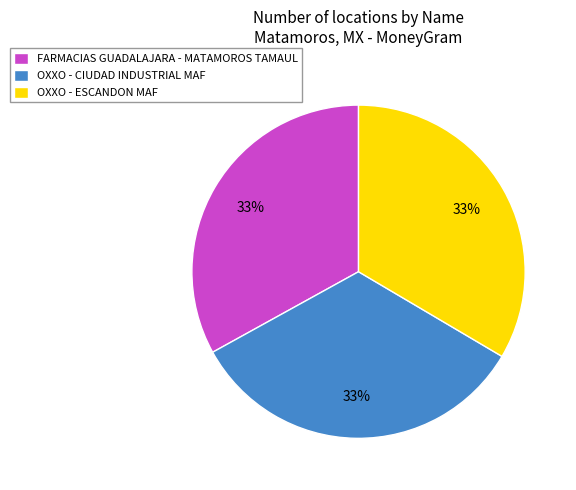

Approximately how many times larger is the value at OXXO - CIUDAD INDUSTRIAL MAF compared to FARMACIAS GUADALAJARA - MATAMOROS TAMAUL?

1.0